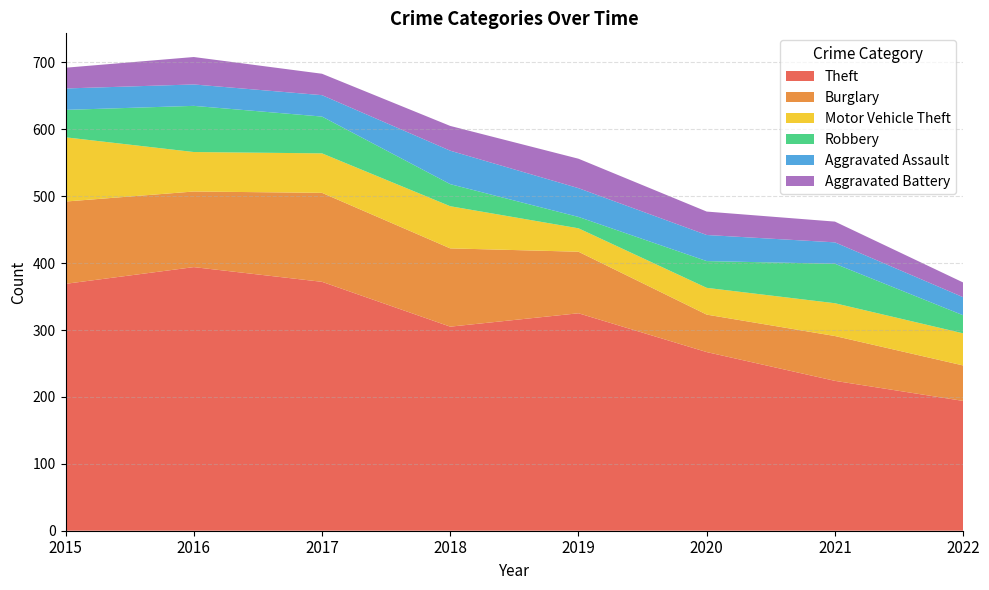

Reading left to right, list all the values displayed in this chart.

Theft: 369	394	372	305	325	267	224	194
Burglary: 123	113	133	117	92	56	67	53
Motor Vehicle Theft: 96	59	59	63	35	40	49	48
Robbery: 41	69	55	33	17	40	59	27
Aggravated Assault: 32	32	32	50	43	39	32	27
Aggravated Battery: 31	41	32	37	44	35	31	22